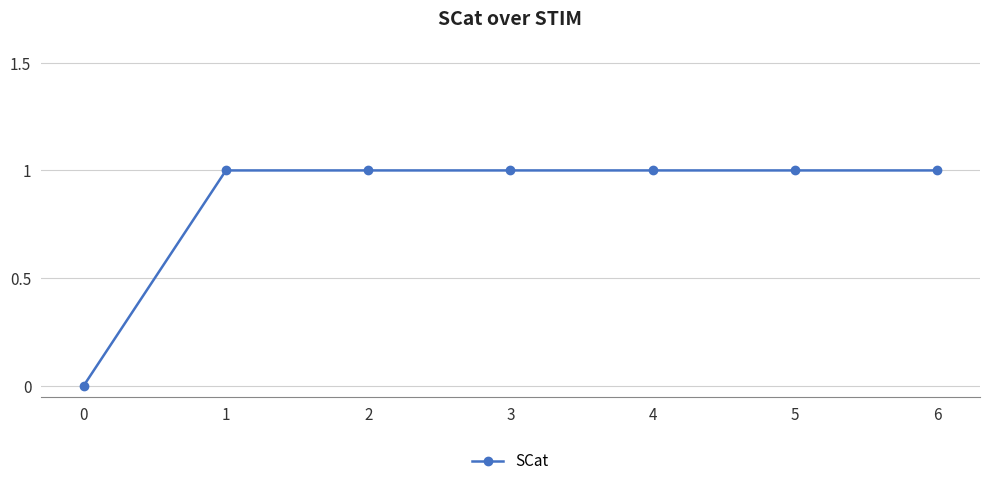

What is the difference between the maximum and minimum values?

1